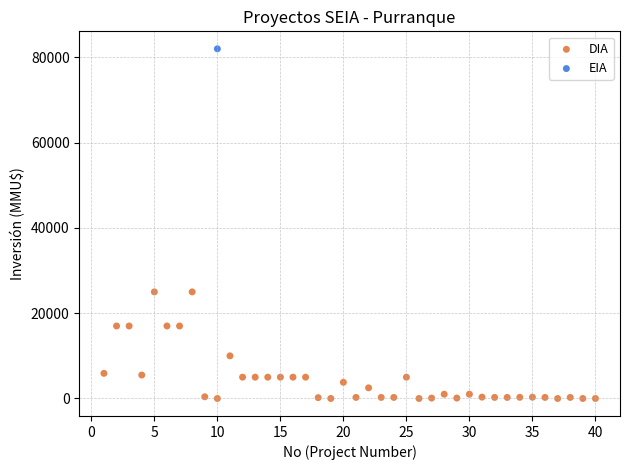

What are all the series names shown in the legend?

DIA, EIA